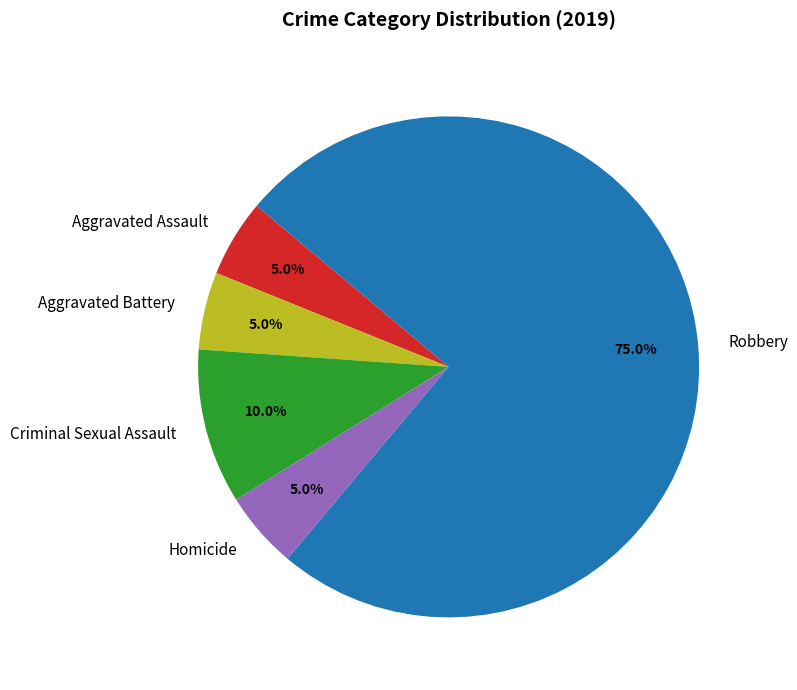

Is it true that Robbery is 75% of the pie?

True